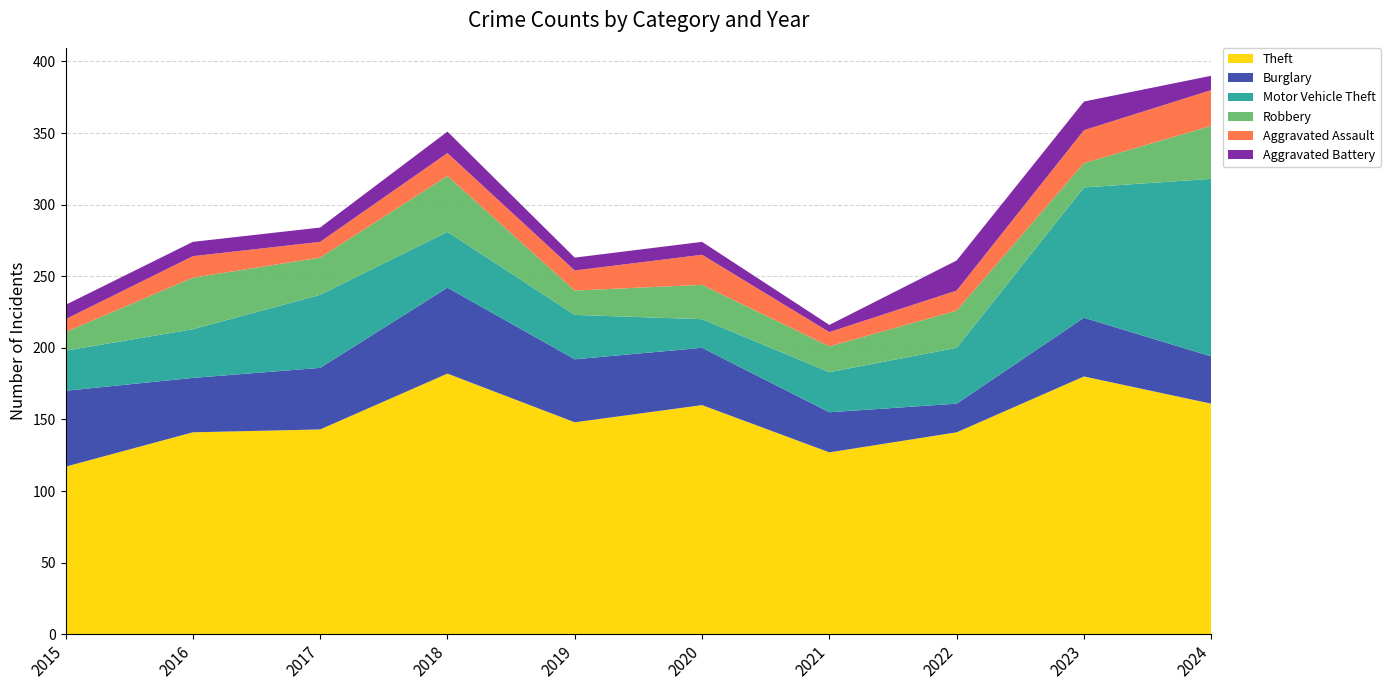

Reading left to right, extract all data points from this chart.

Theft: 2015=117	2016=141	2017=143	2018=182	2019=148	2020=160	2021=127	2022=141	2023=180	2024=161
Burglary: 2015=53	2016=38	2017=43	2018=60	2019=44	2020=40	2021=28	2022=20	2023=41	2024=33
Motor Vehicle Theft: 2015=28	2016=34	2017=51	2018=39	2019=31	2020=20	2021=28	2022=39	2023=91	2024=124
Robbery: 2015=13	2016=36	2017=26	2018=39	2019=17	2020=24	2021=18	2022=26	2023=17	2024=37
Aggravated Assault: 2015=9	2016=15	2017=11	2018=16	2019=14	2020=21	2021=10	2022=14	2023=23	2024=25
Aggravated Battery: 2015=10	2016=10	2017=10	2018=15	2019=9	2020=9	2021=5	2022=21	2023=20	2024=10